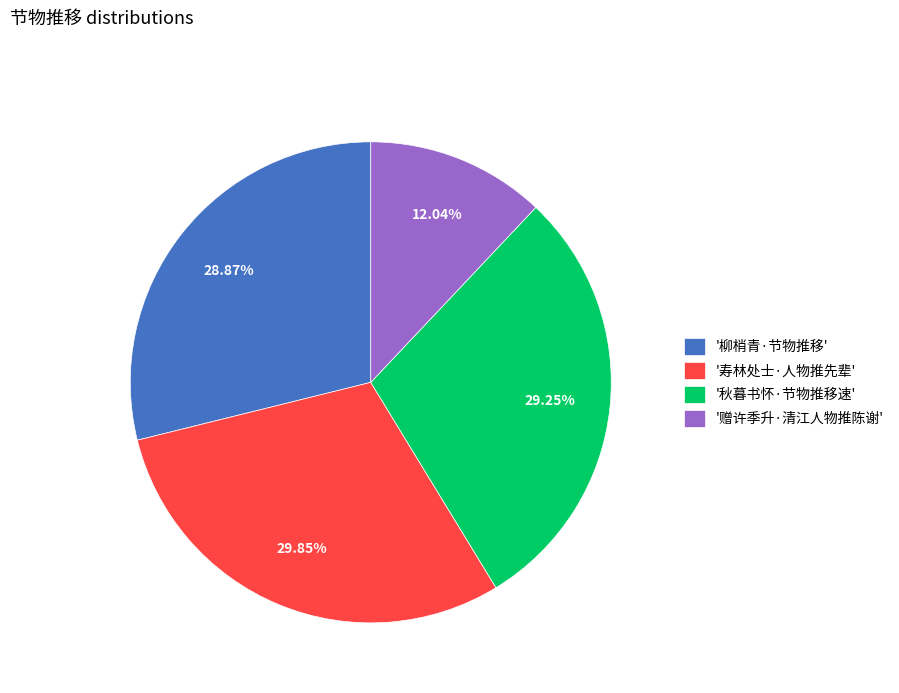

What is the smallest slice in the pie chart?

'赠许季升·清江人物推陈谢'